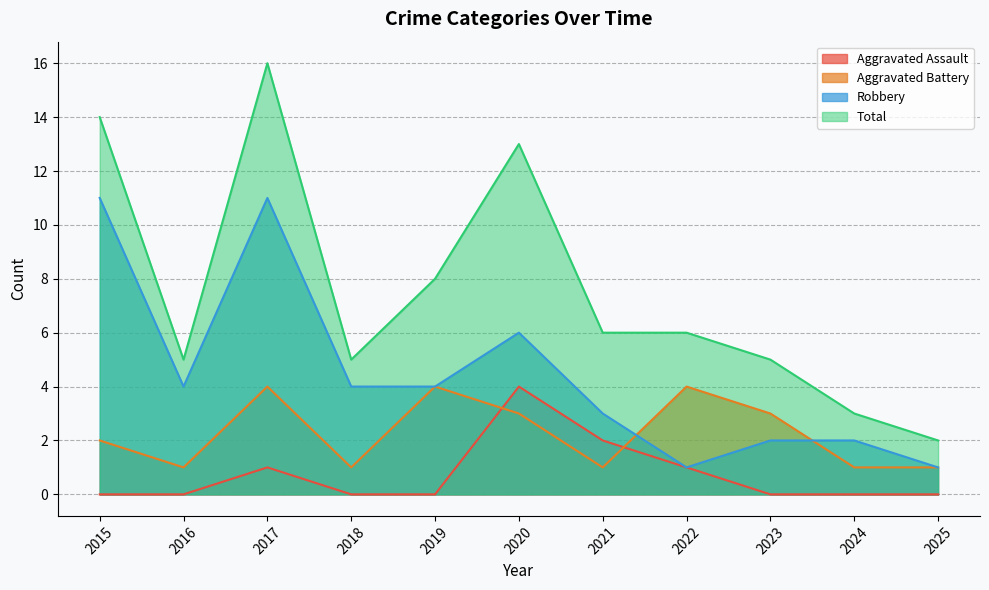

What is the greatest value displayed?

16